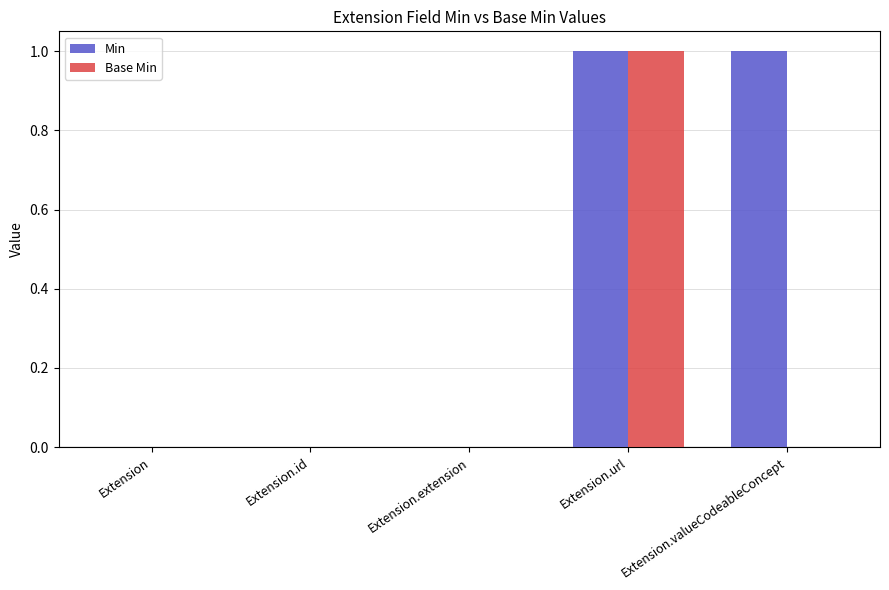

True or false: Base Min has a value of 0 at Extension.

True